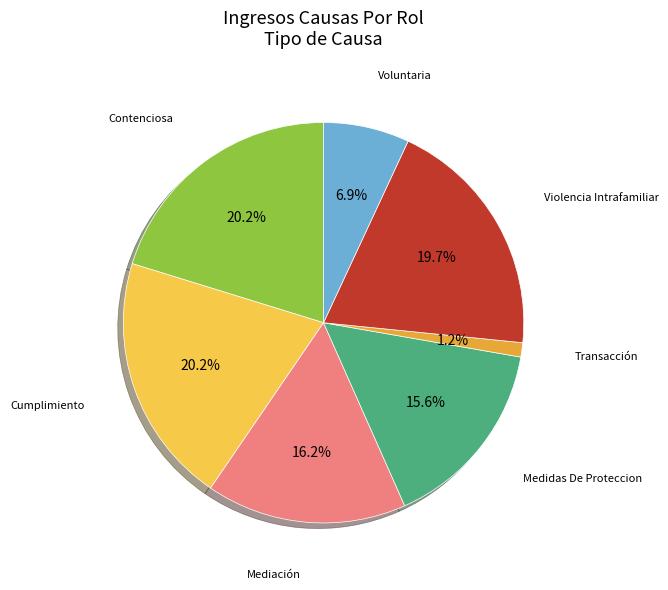

To the nearest percent, what percentage of the pie is Violencia Intrafamiliar?

20%